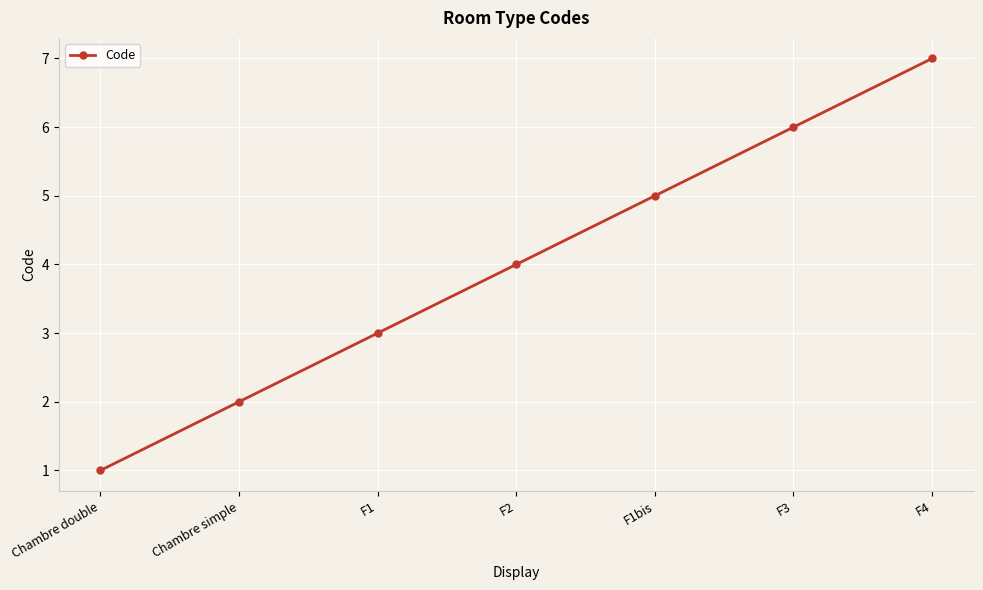

What is the change in value from Chambre simple to F2?

+2